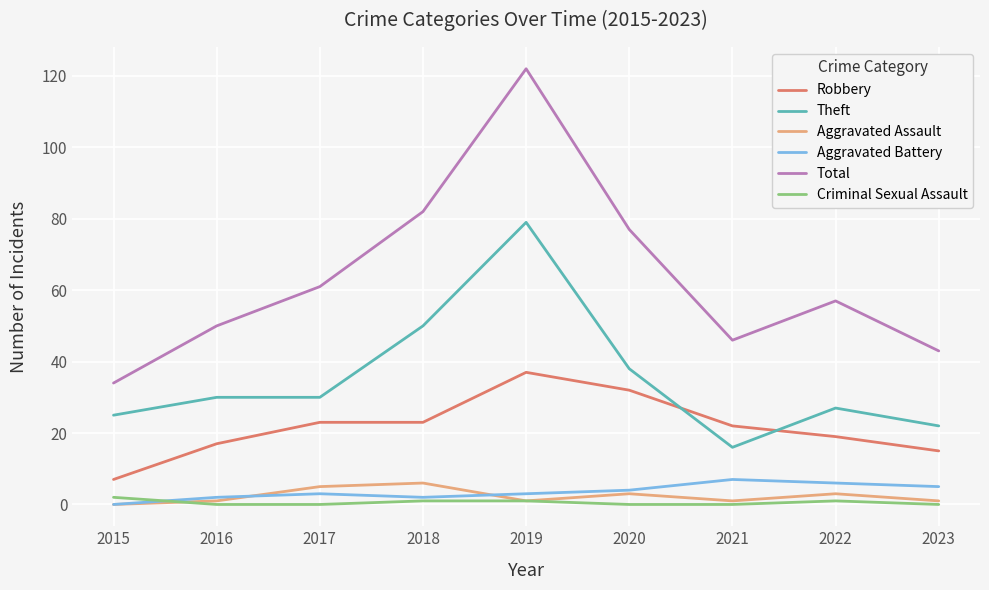

Is the value of Aggravated Battery at 2021 greater than the value of Theft at 2019?

No